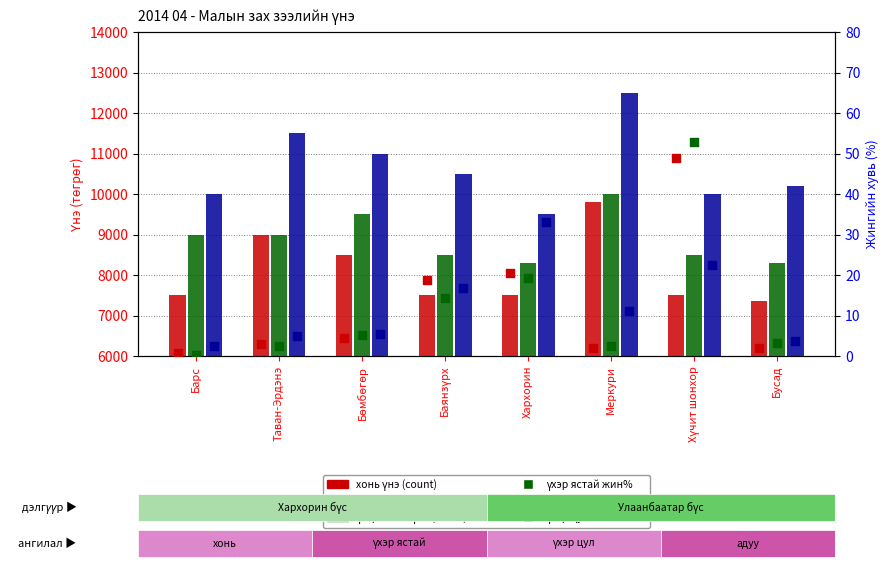

At how many categories does at least one series exceed 10881?

3